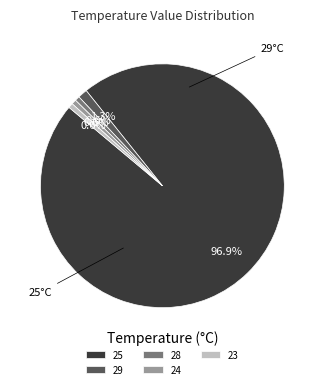

Do 24 and 23 together represent more than half of the pie?

No